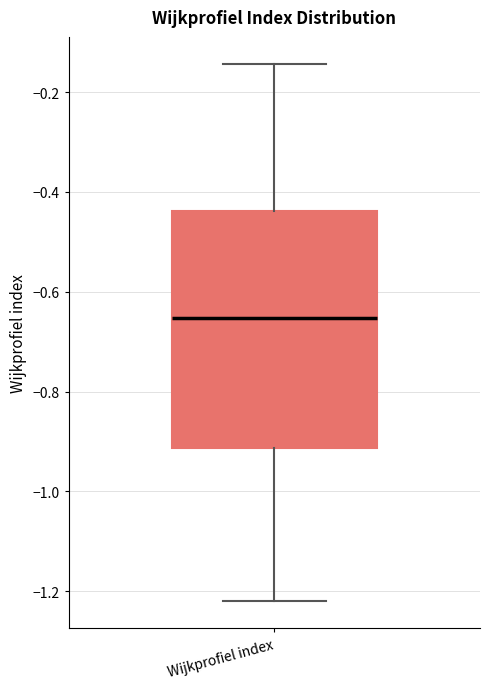

Read this box plot against the y-axis: the position of the median line, the range covered by the box, and the ends of both whiskers. The values are not printed on the chart, so give them approximately, as read against the axis.

median -0.66, box -0.92 to -0.44, whiskers -1.22 to -0.14